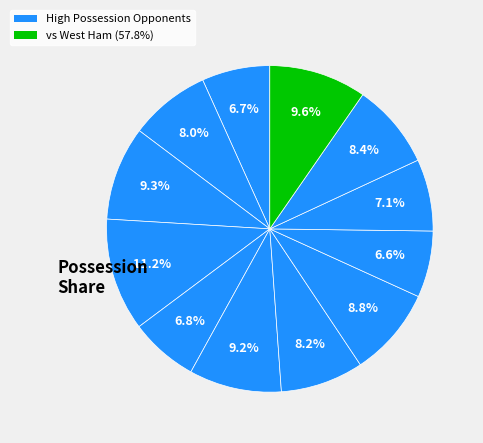

To the nearest percent, what is the difference between the largest and smallest slice percentages?

5%